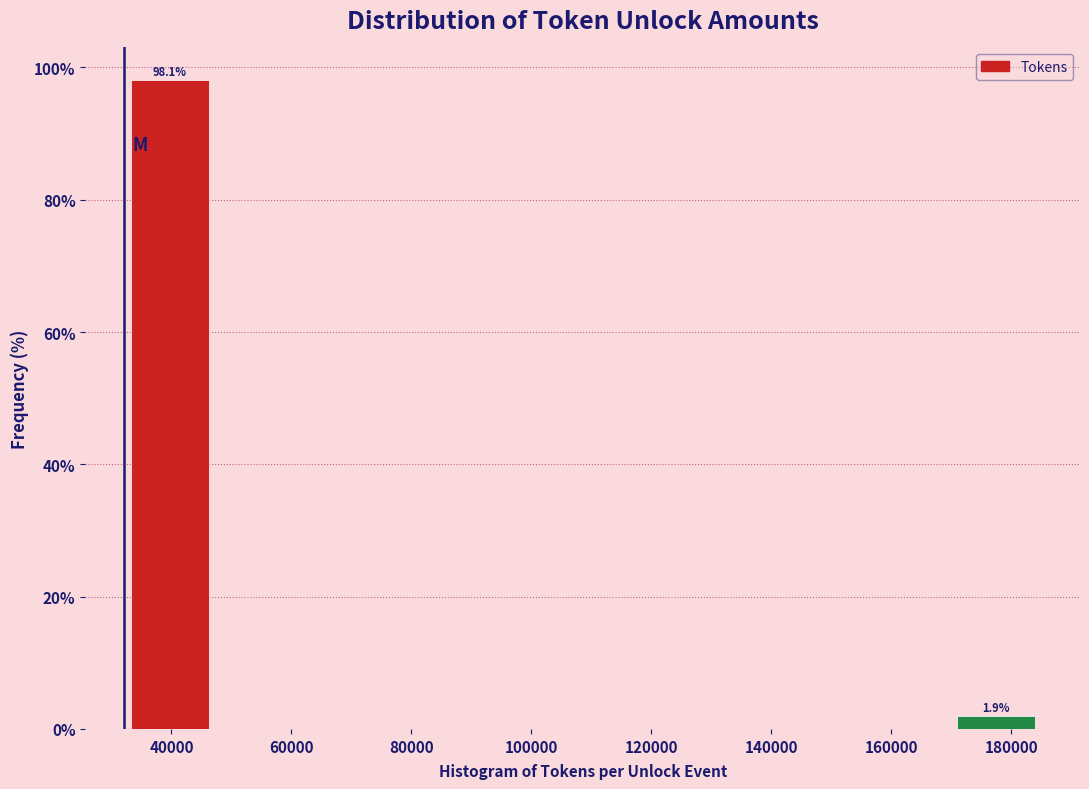

Over which range of the x-axis is the bar tallest?

32000 to 48000